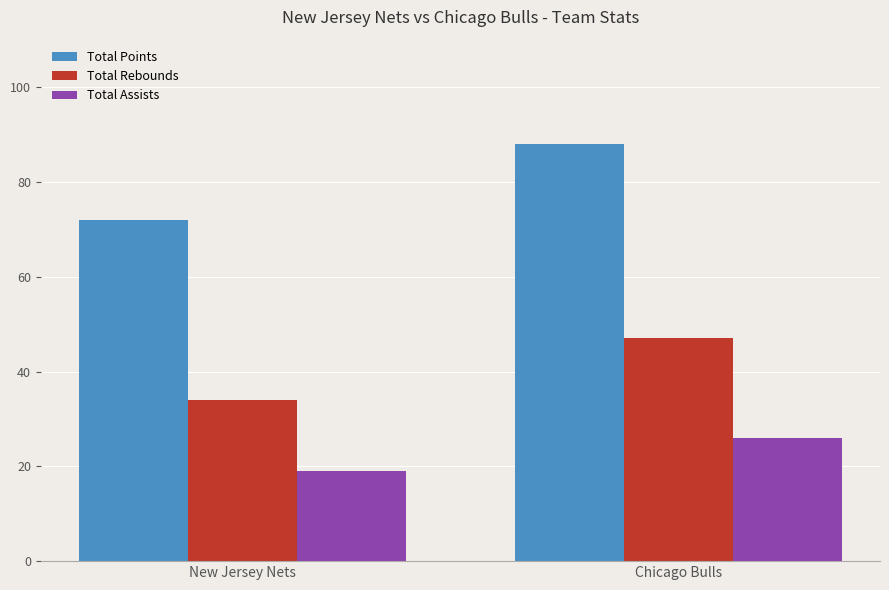

What is the total value across all series at Chicago Bulls?

161